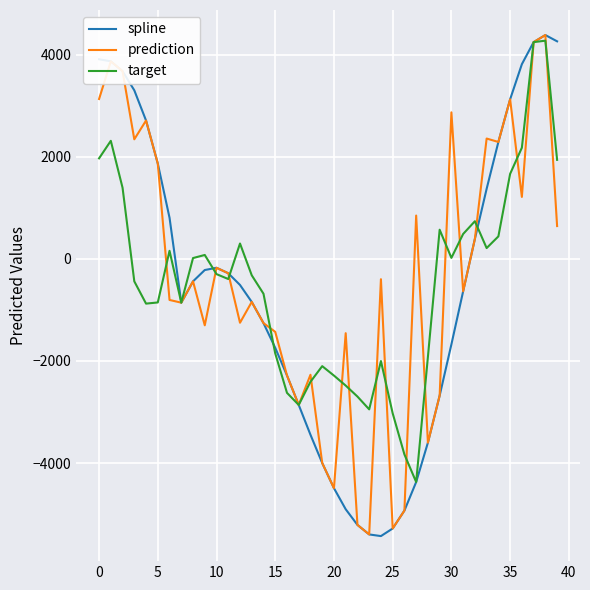

Which series has the widest spread of values?

spline